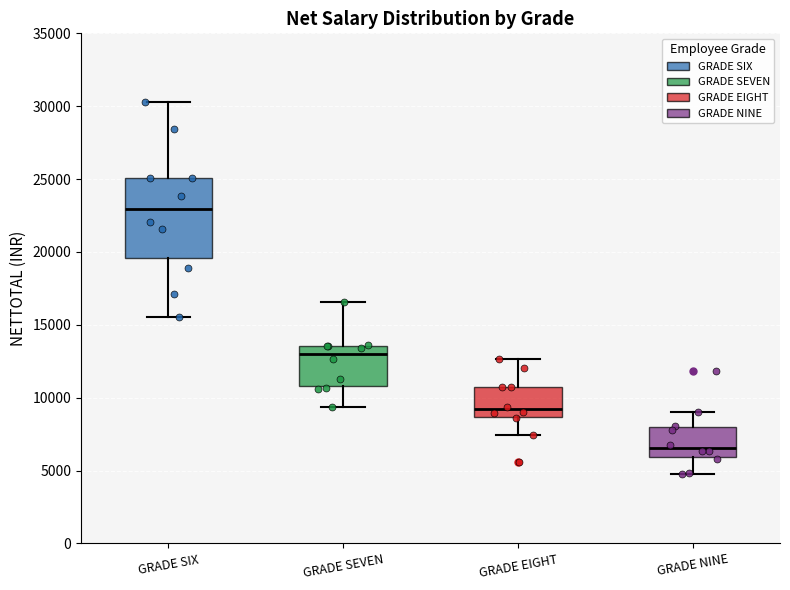

Which box's median line is the lowest?

GRADE NINE